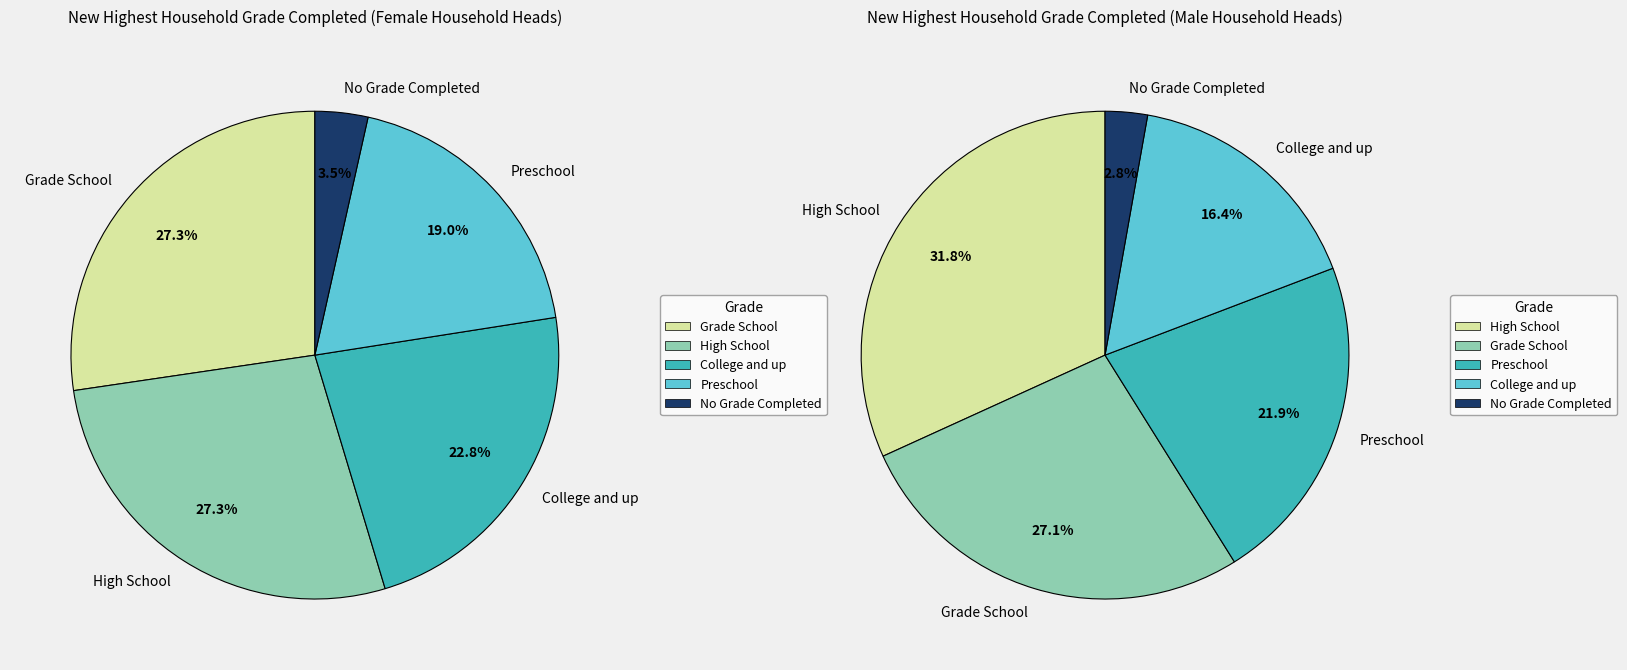

Does 8 represent more than half of the total?

No